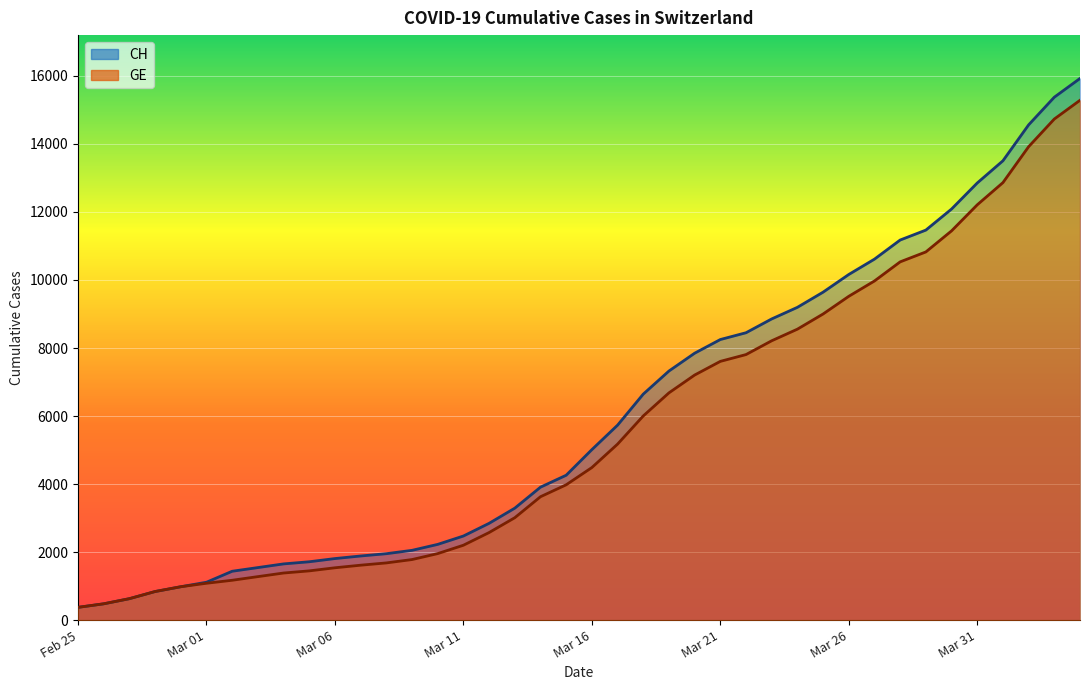

True or false: GE and CH cross at least once.

False